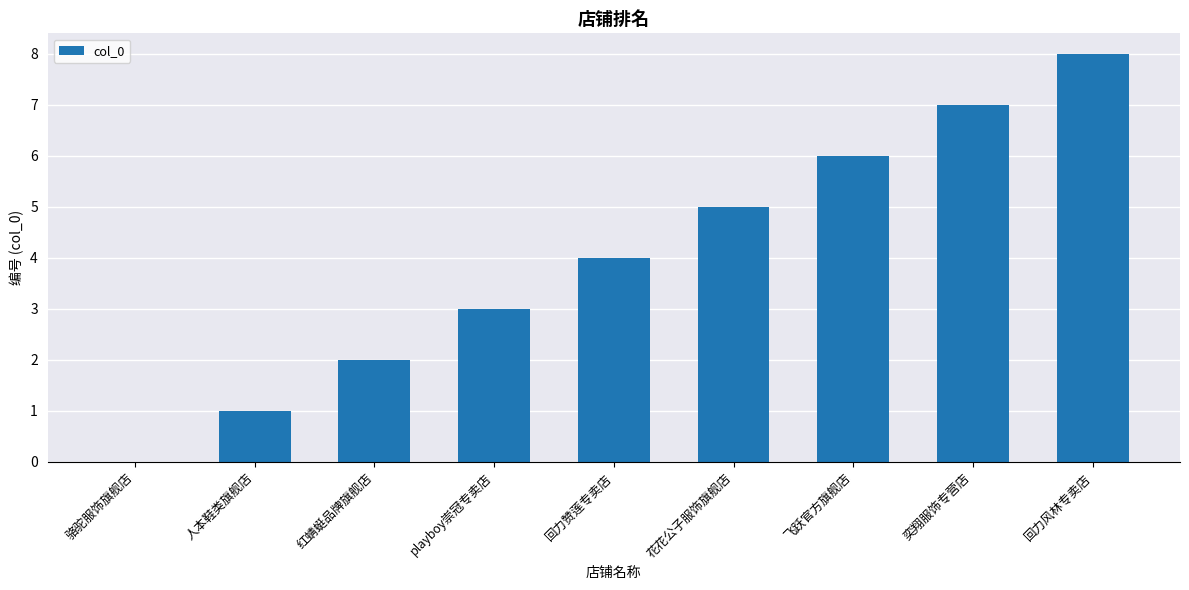

What is the change in value from 飞跃官方旗舰店 to 回力风林专卖店?

+2